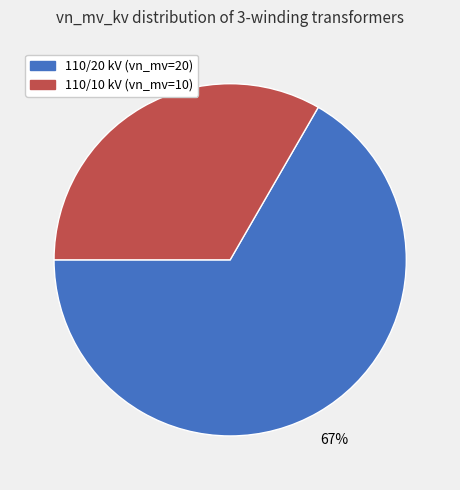

Does any single category account for the majority?

Yes